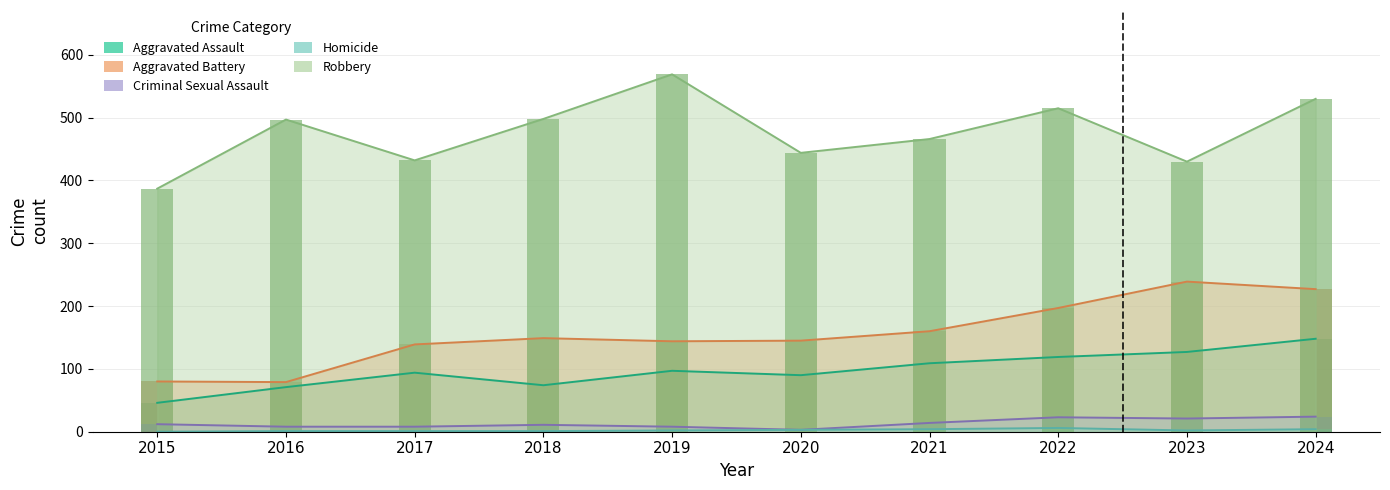

Between 2016 and 2018, which is larger?

2018